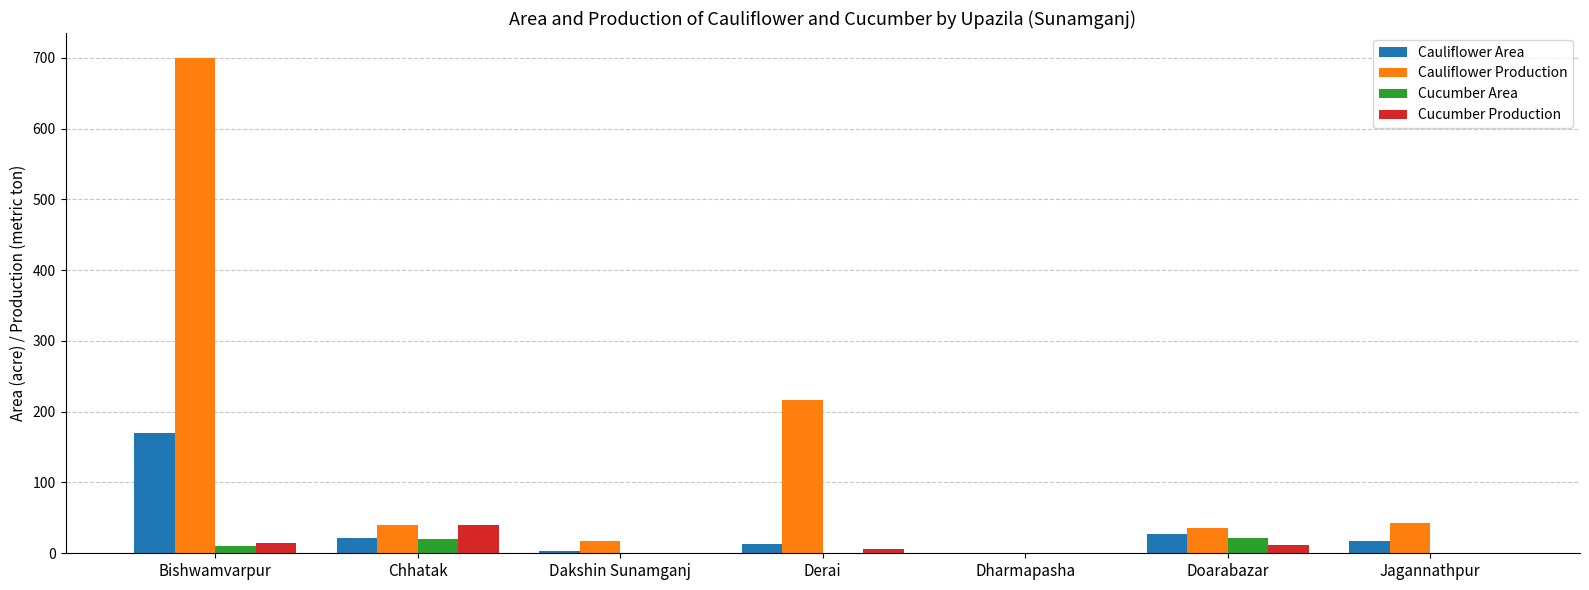

Is it true that Cauliflower Area equals 22 at Chhatak?

True